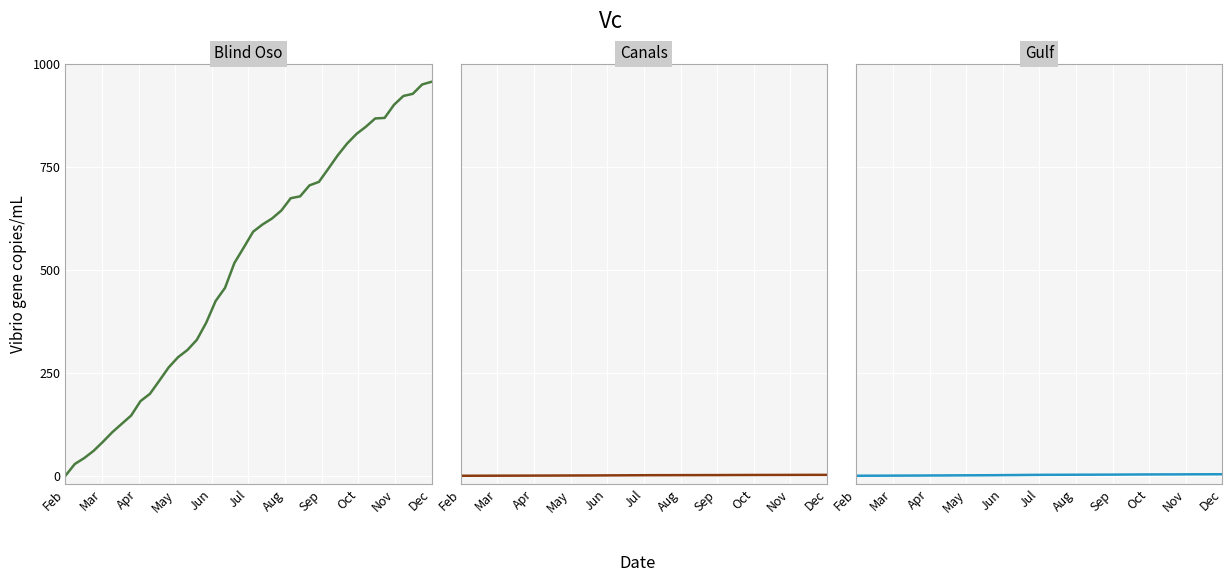

How many values in the Gulf series exceed 2?

21